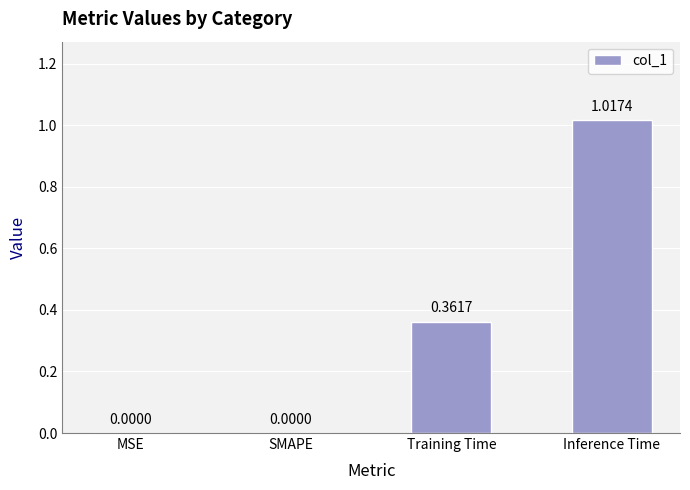

What is the change in value from SMAPE to Inference Time?

+1.0